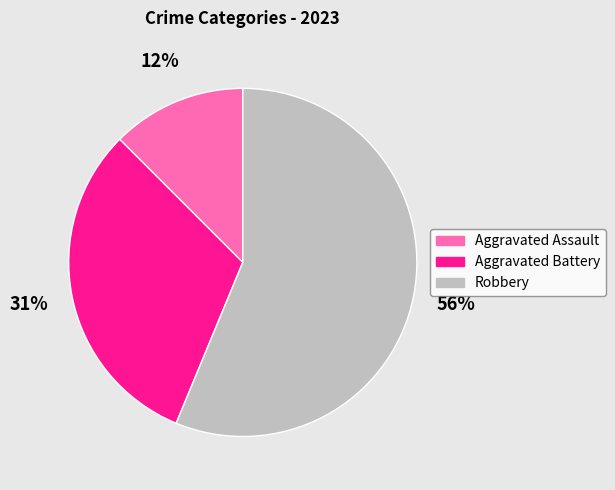

How many slices are in this pie chart?

3